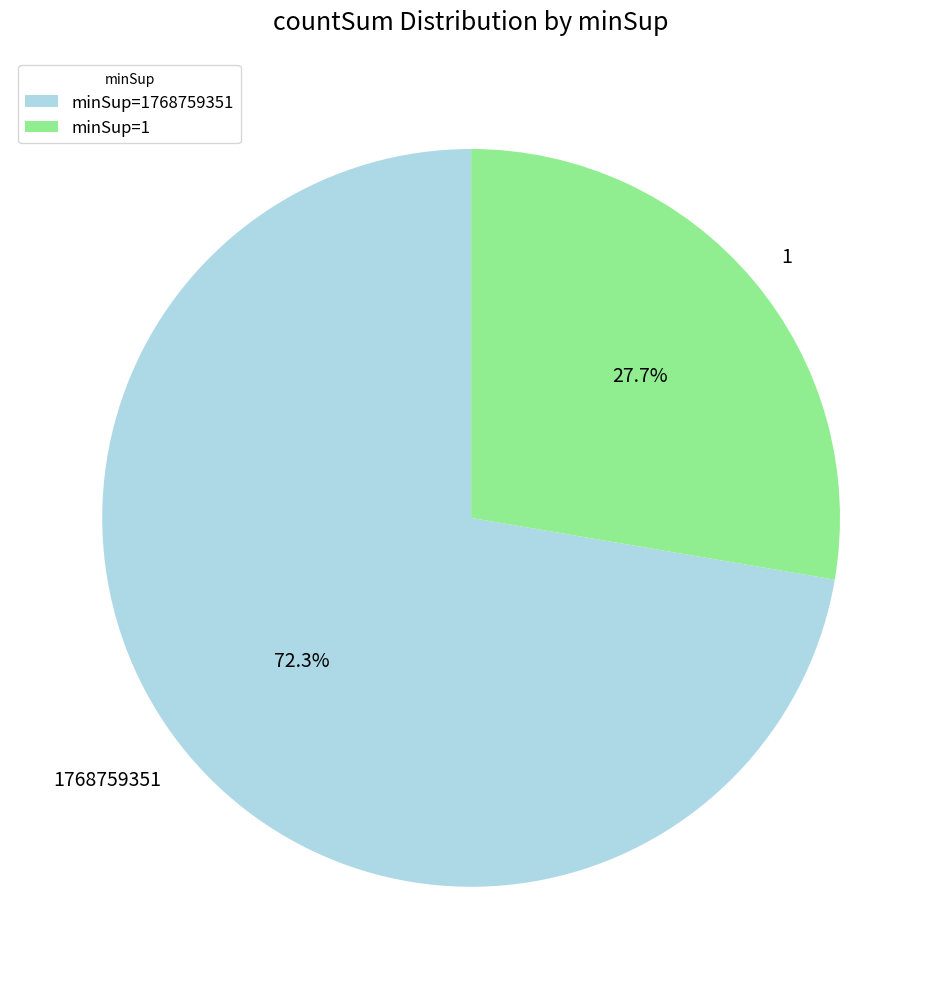

To the nearest percent, what is the difference between the 1 and 1768759351 slice percentages?

45%